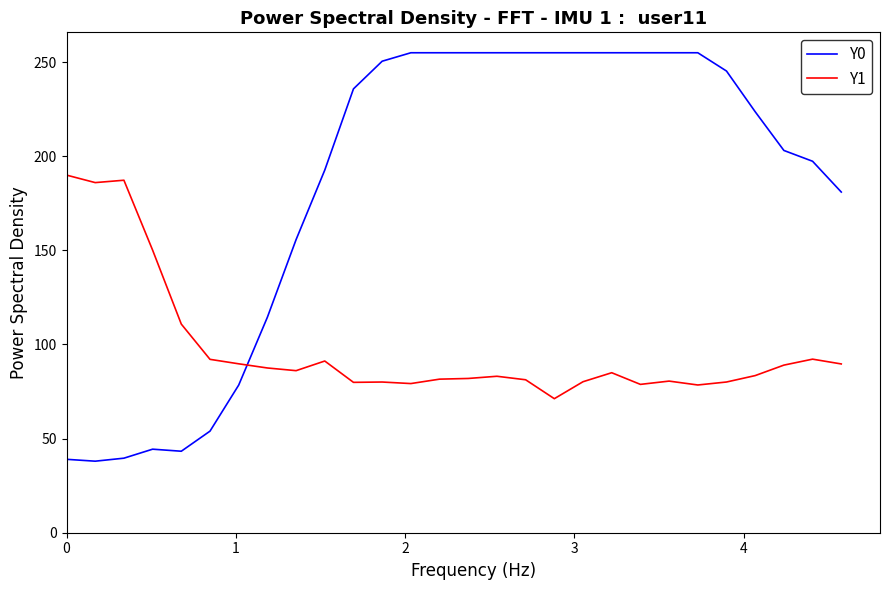

How many lines are shown in the chart?

2